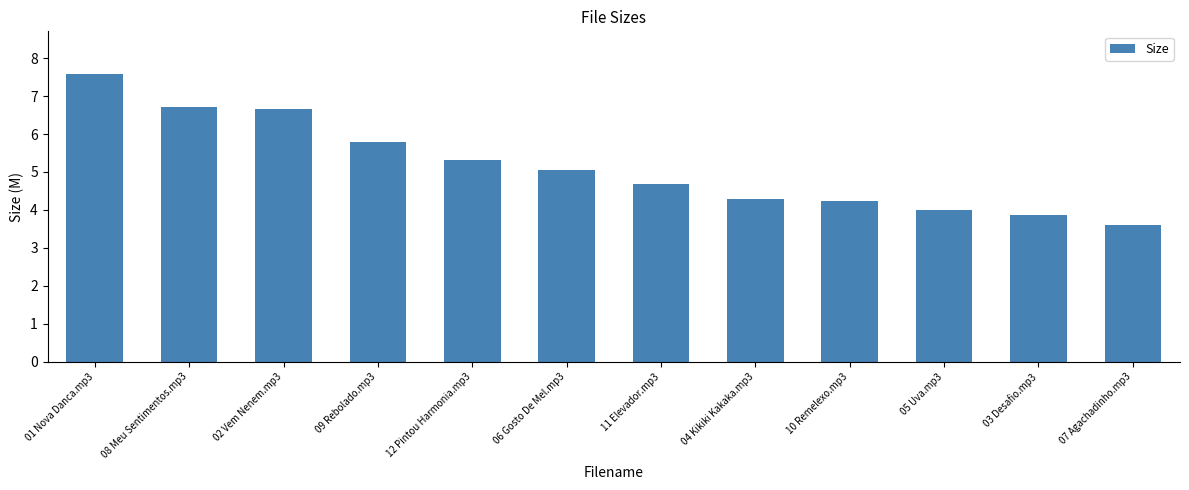

Are the bars grouped side by side (vs. stacked)?

No